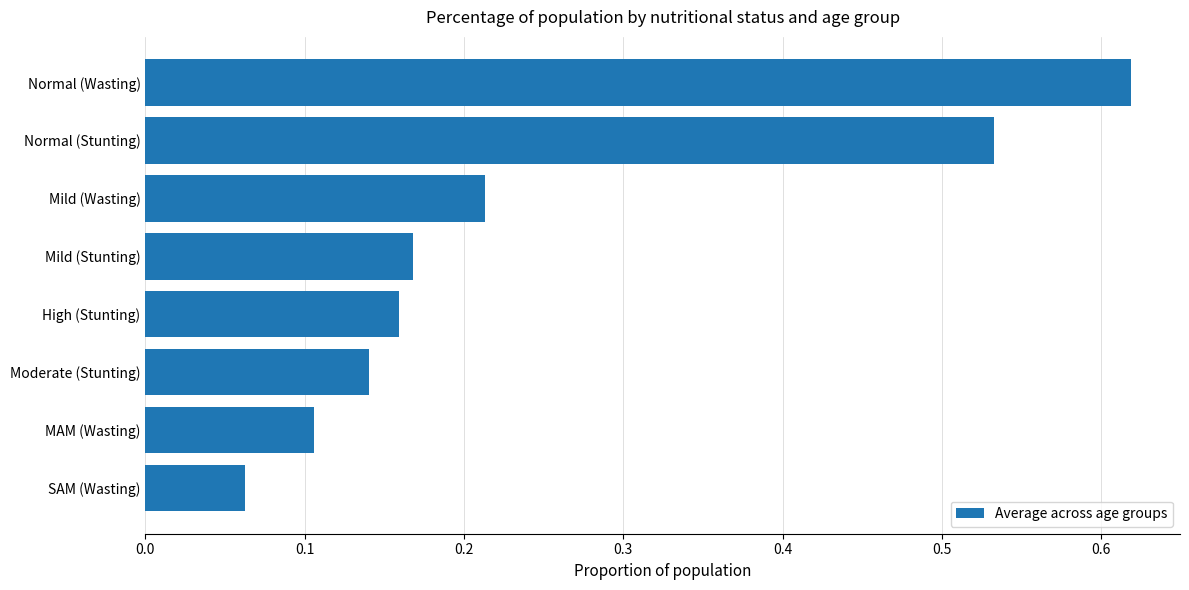

What is the difference between the second highest and second lowest values?

0.4